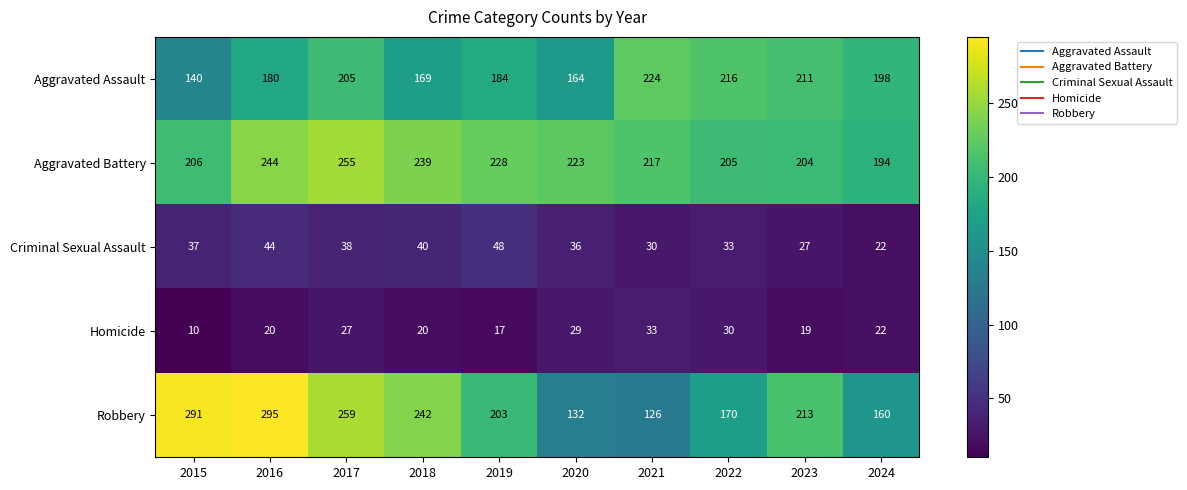

Which label corresponds to the smallest value in the chart?

2015